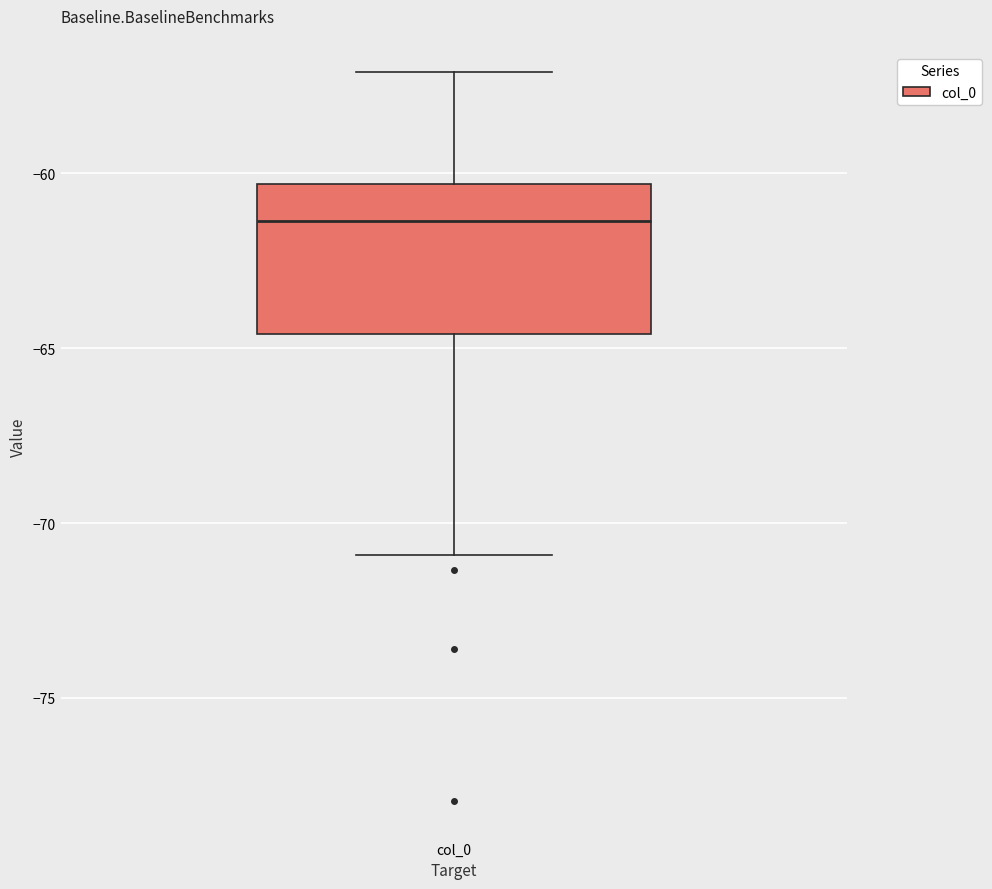

Where is the lower edge of the box for col_0 on the y-axis? The values are not printed on the chart, so give them approximately, as read against the axis.

-64.5